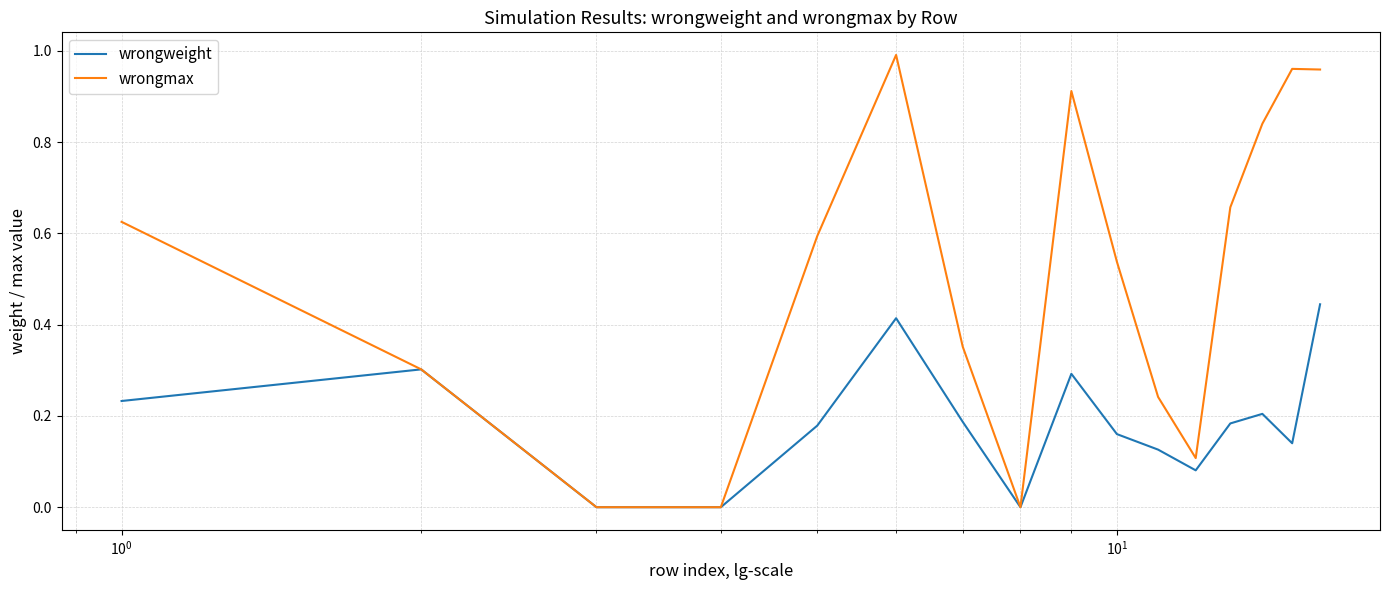

Rank the series by their average value, from lowest to highest.

wrongweight, wrongmax